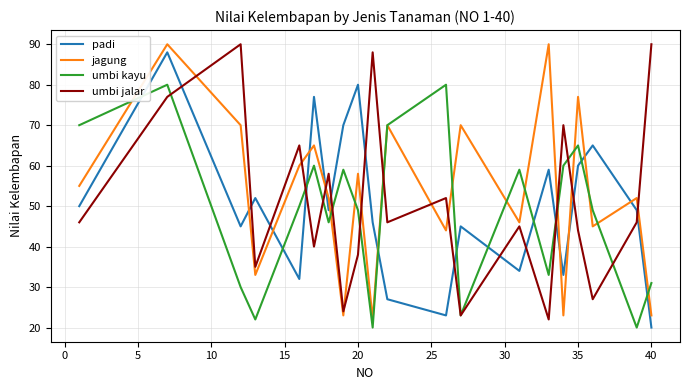

Reading left to right, extract all data points from this chart.

padi: 50	88	45	52	32	77	49	70	80	46	27	23	45	34	59	33	60	65	49	20
jagung: 55	90	70	33	60	65	52	23	58	22	70	44	70	46	90	23	77	45	52	23
umbi kayu: 70	80	30	22	50	60	46	59	49	20	70	80	23	59	33	60	65	49	20	31
umbi jalar: 46	77	90	35	65	40	58	24	38	88	46	52	23	45	22	70	44	27	46	90